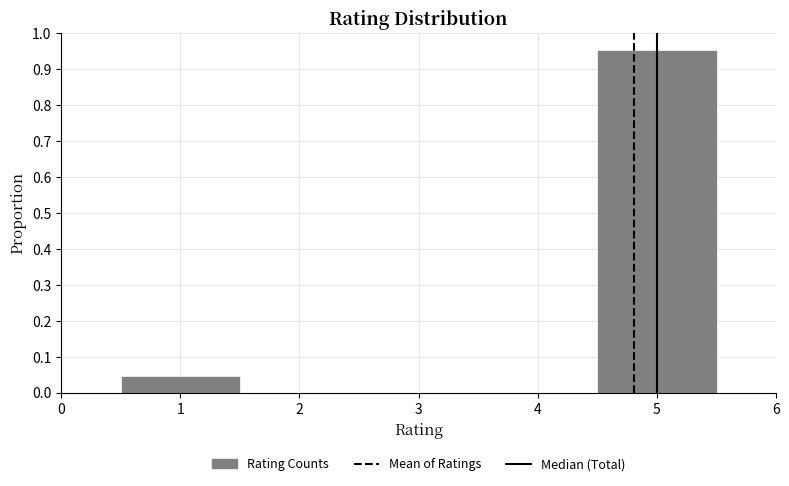

What is the height of the bar covering 4.5 to 5.5 on the x-axis? The values are not printed on the chart, so give them approximately, as read against the axis.

0.95